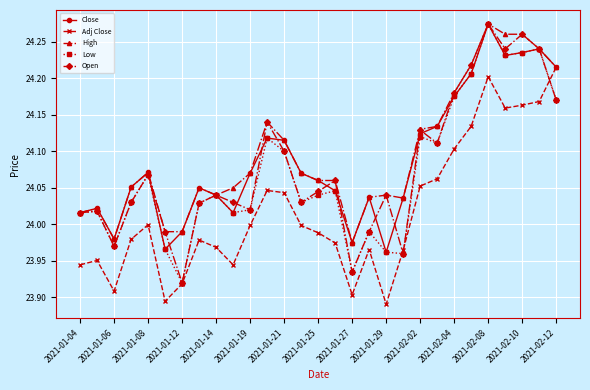

How many values in the Open series are below 24?

6